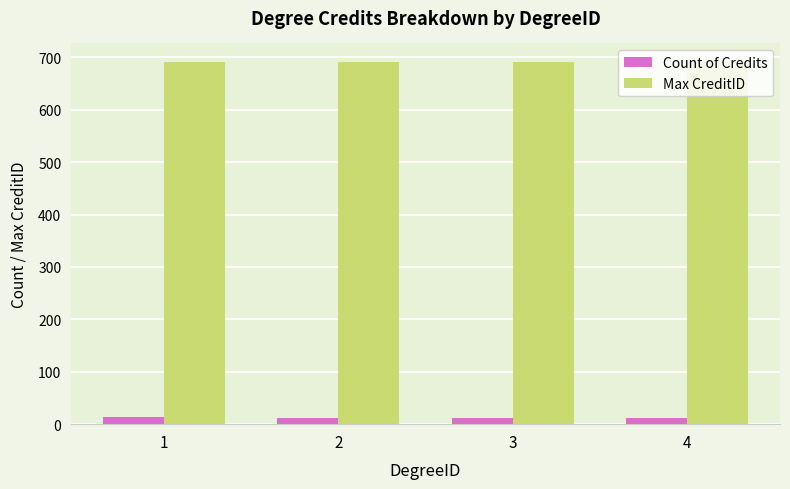

Does the chart contain any negative values?

No